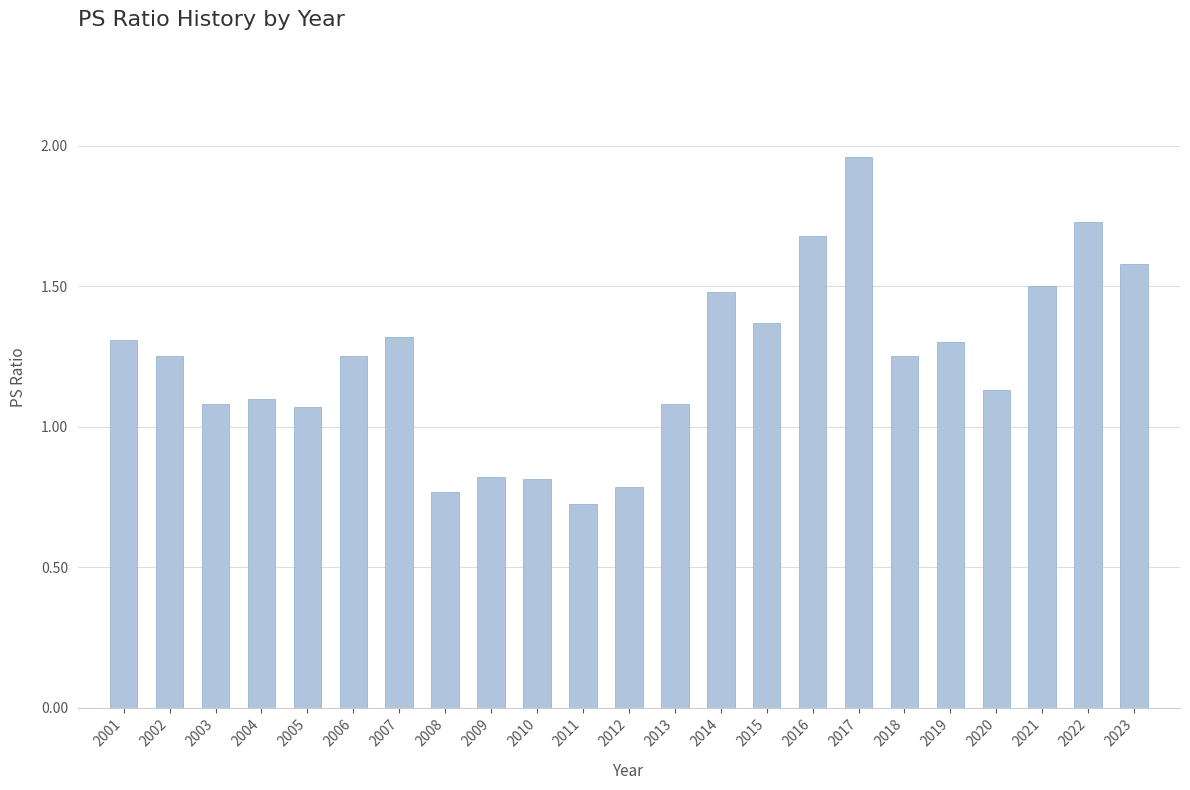

True or false: the data shows 1.1 at 2005.

True